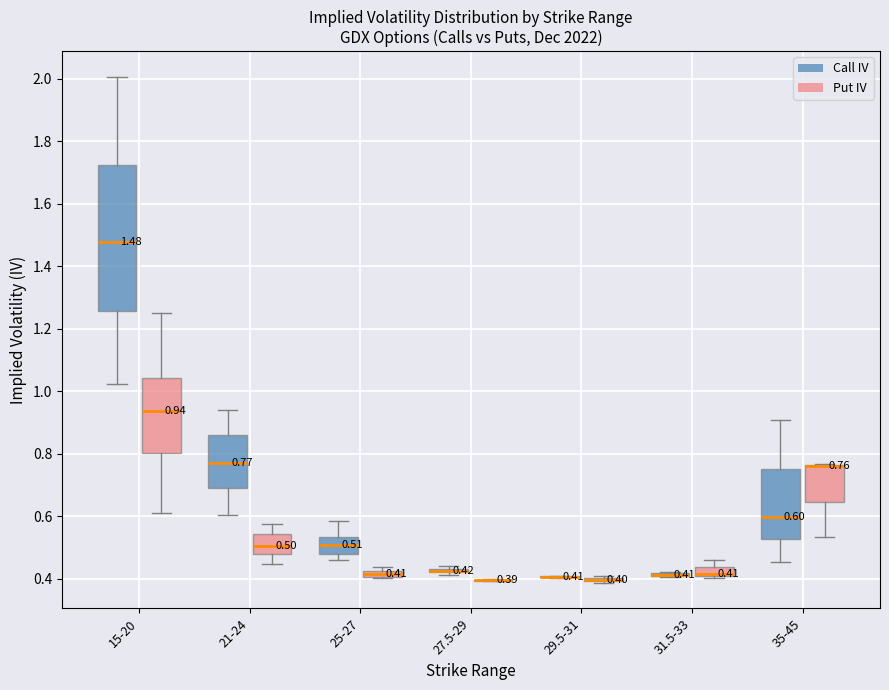

Which box is the tallest, from its lower edge to its upper edge?

15-20 (Call IV)